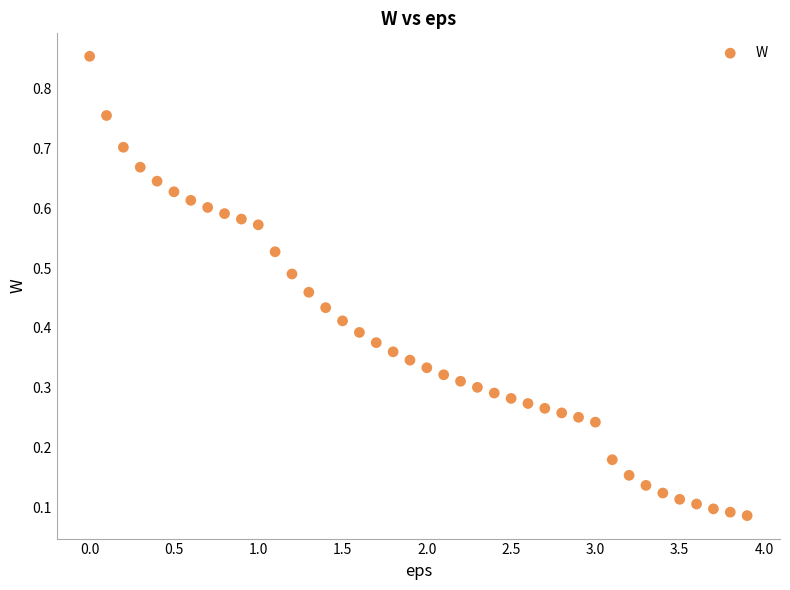

What is the range of X values (max minus min)?

3.9